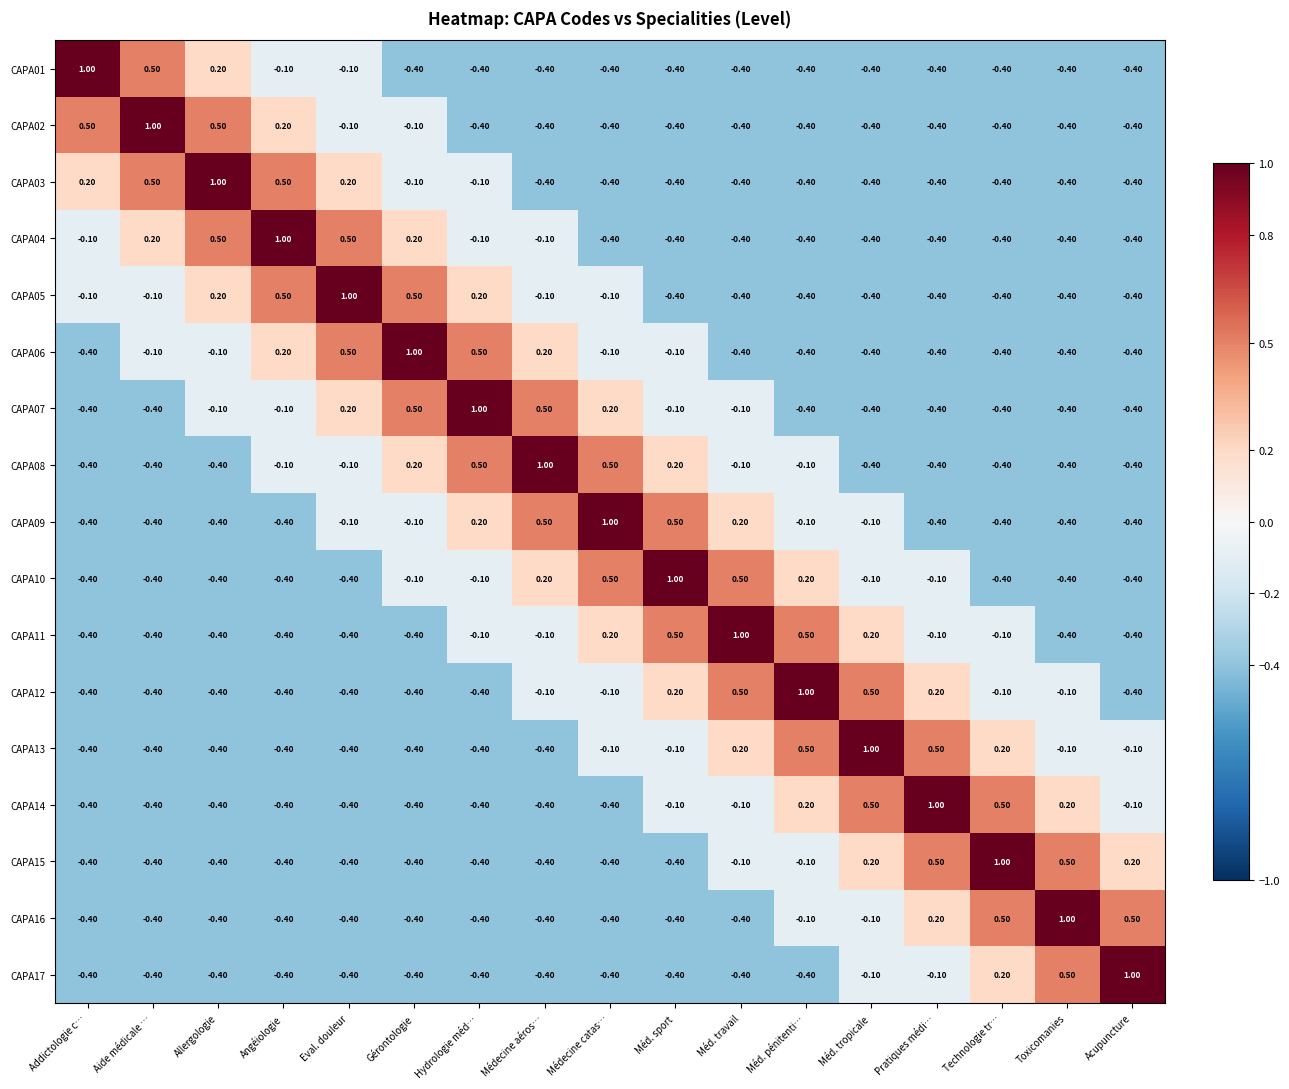

What is the sum of all CAPA15 values?

-1.8